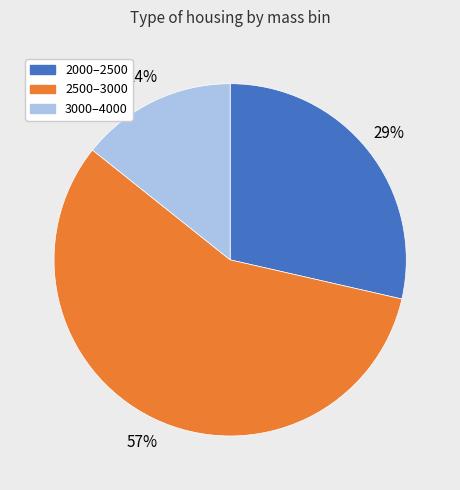

True or false: 3000–4000 accounts for 14% of the total.

True